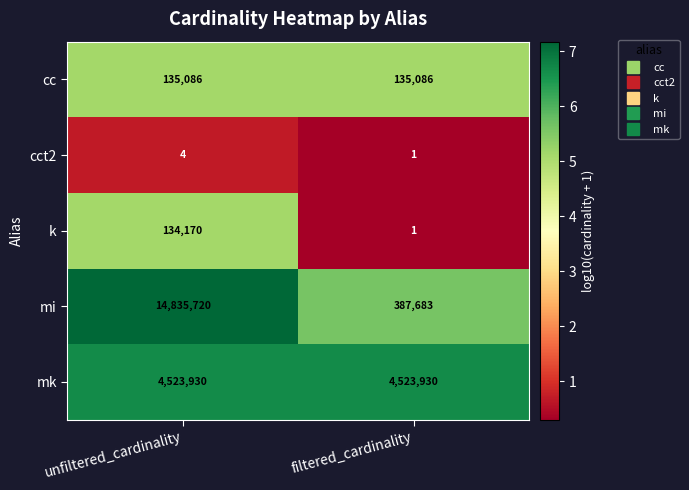

True or false: k has a value of 196679 at unfiltered_cardinality.

False